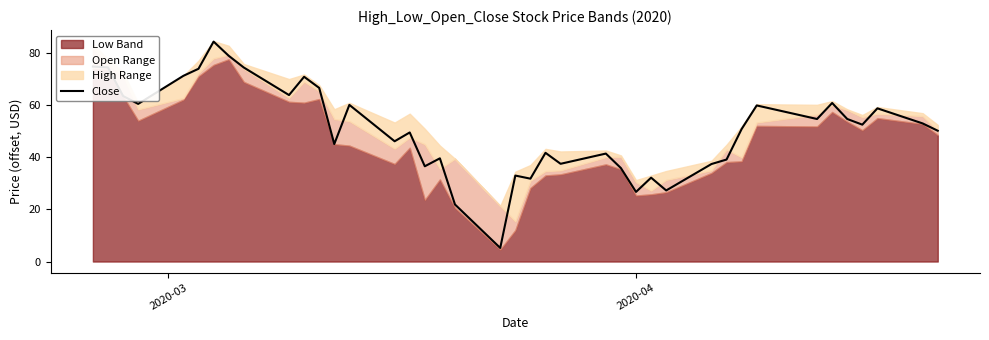

What is the average value?

51.0